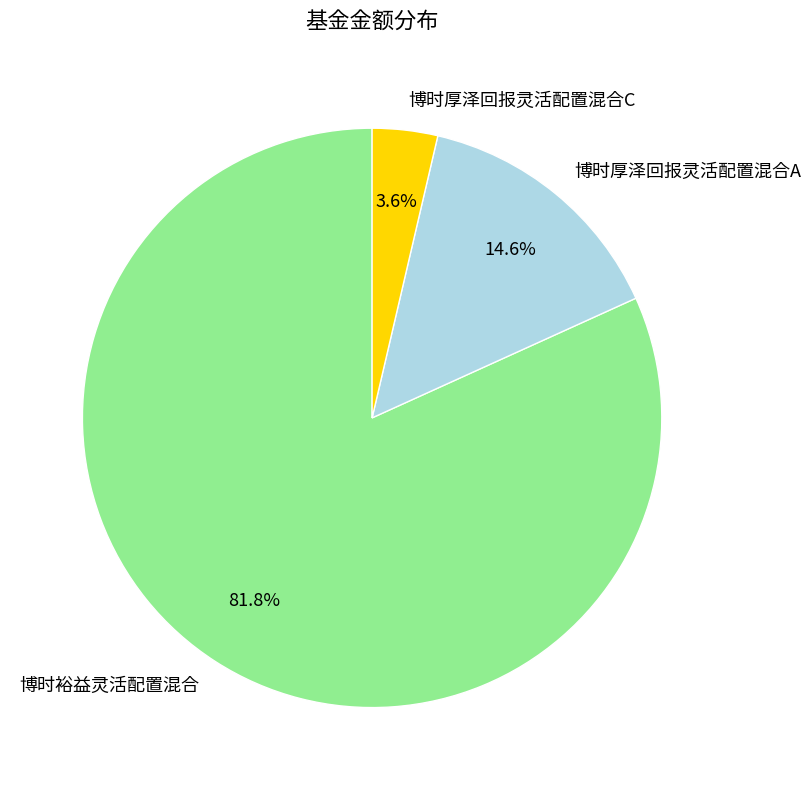

What percentage is the 博时裕益灵活配置混合 slice, to the nearest percent?

82%